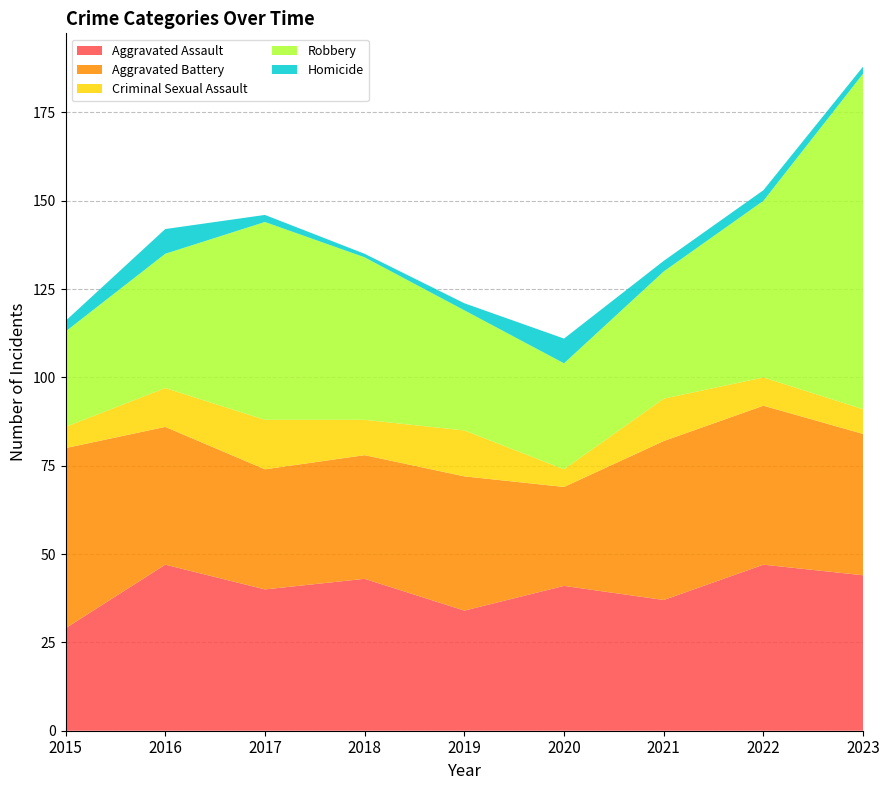

Reading left to right, transcribe all the data shown in this chart.

Aggravated Assault: 29	47	40	43	34	41	37	47	44
Aggravated Battery: 51	39	34	35	38	28	45	45	40
Criminal Sexual Assault: 6	11	14	10	13	5	12	8	7
Robbery: 27	38	56	46	34	30	36	50	95
Homicide: 3	7	2	1	2	7	3	3	2